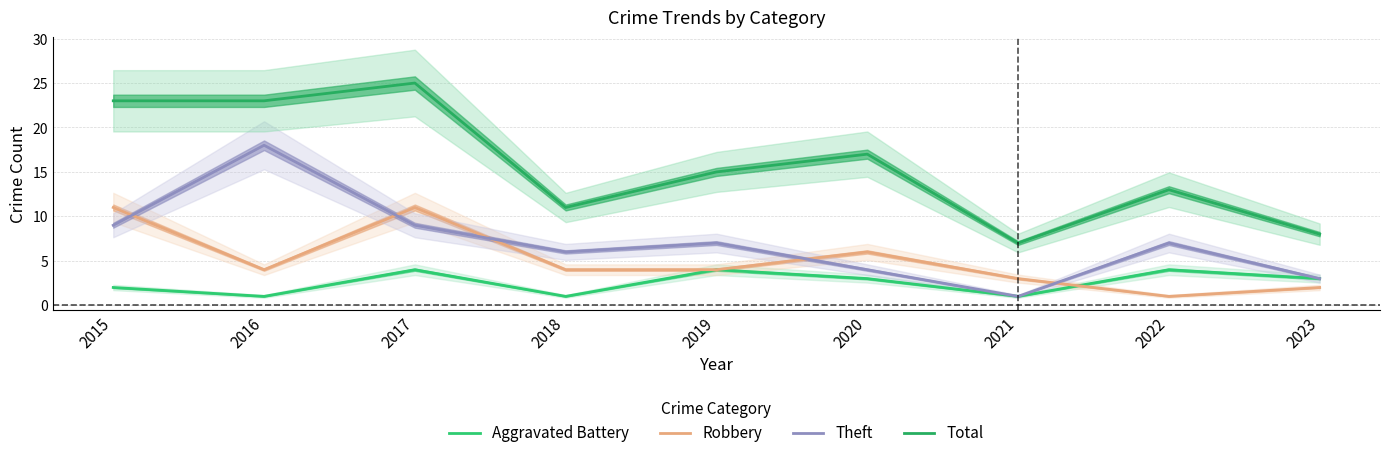

Reading right to left, what are all the values shown in this chart?

Aggravated Battery: 2023=3	2022=4	2021=1	2020=3	2019=4	2018=1	2017=4	2016=1	2015=2
Robbery: 2023=2	2022=1	2021=3	2020=6	2019=4	2018=4	2017=11	2016=4	2015=11
Theft: 2023=3	2022=7	2021=1	2020=4	2019=7	2018=6	2017=9	2016=18	2015=9
Total: 2023=8	2022=13	2021=7	2020=17	2019=15	2018=11	2017=25	2016=23	2015=23